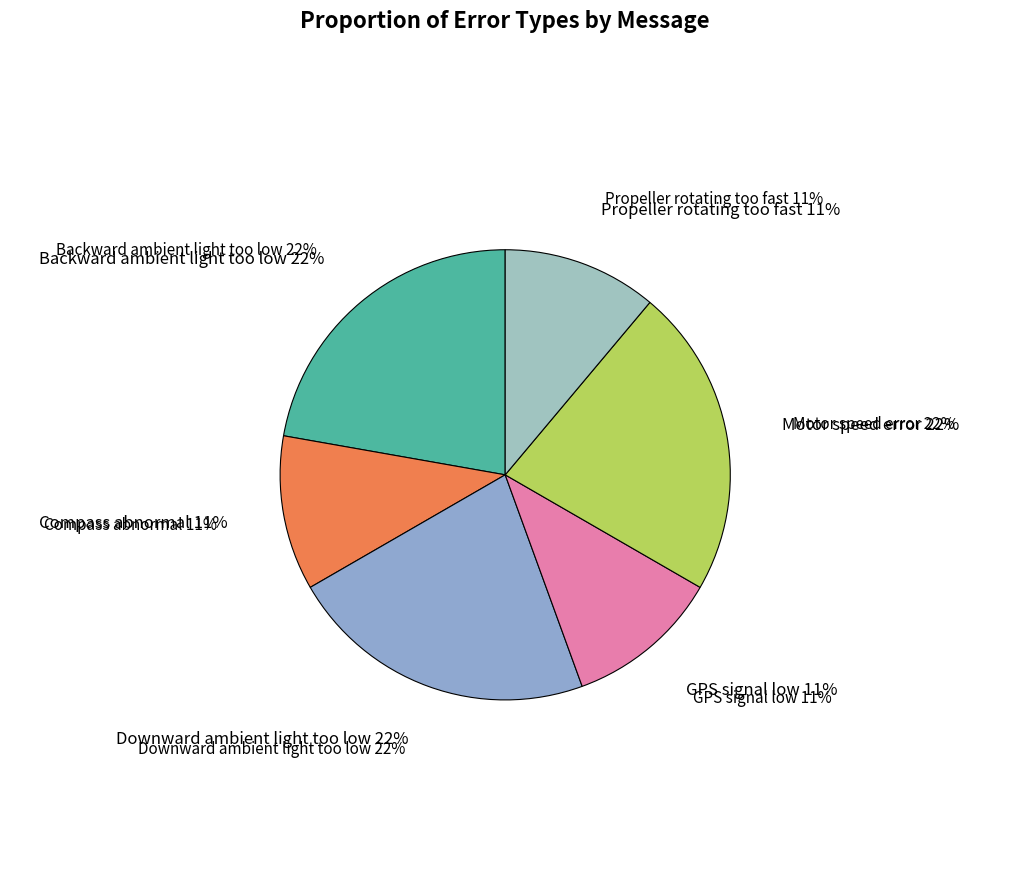

Combined, do Motor speed error and Downward ambient light too low account for over 50%?

No